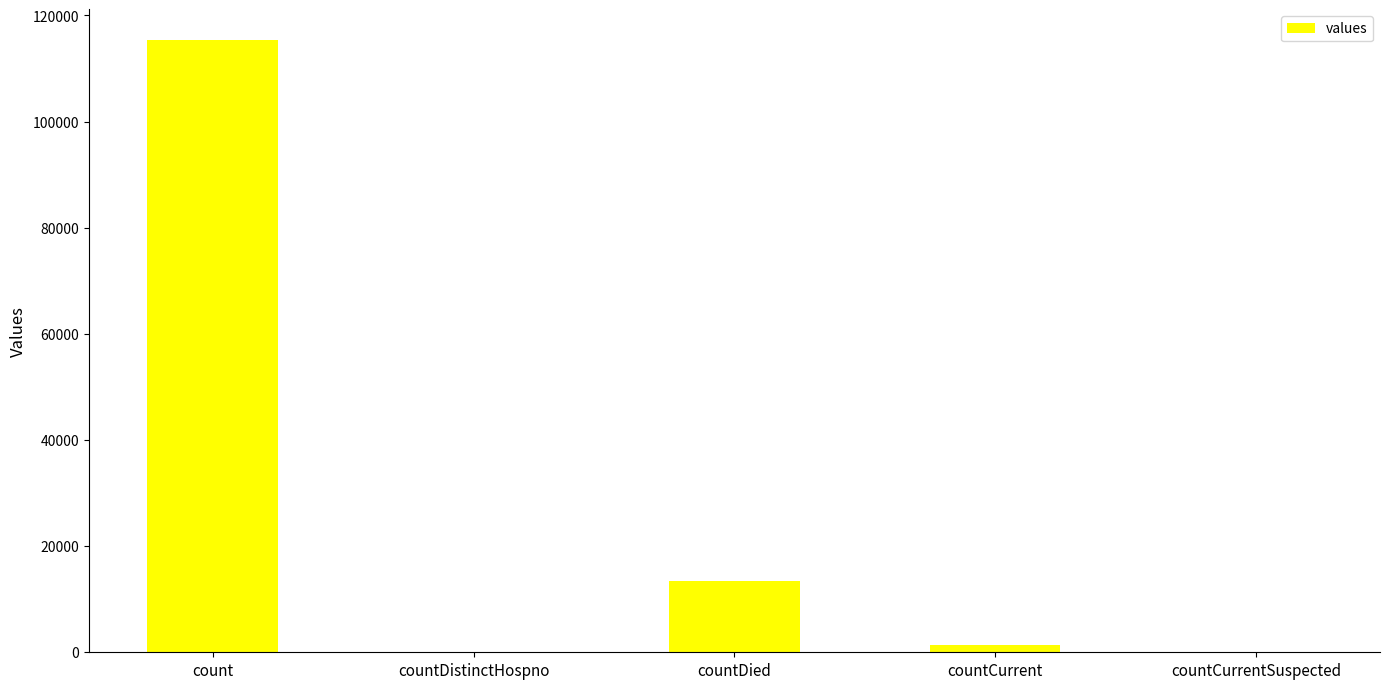

Reading left to right, transcribe all the data shown in this chart.

115379	0	13343	1383	0